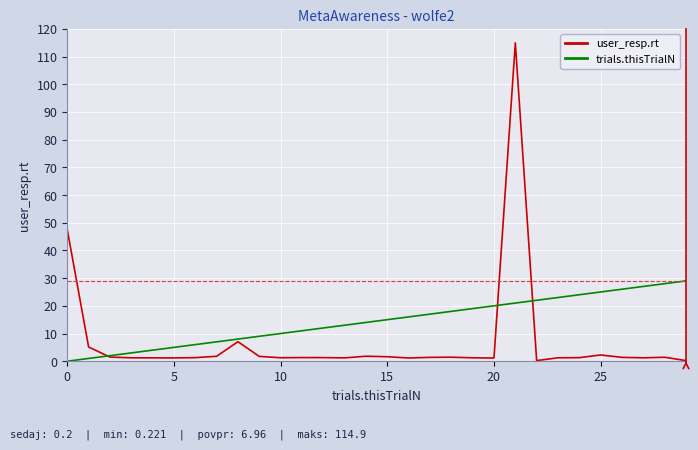

What is the highest value of the user_resp.rt series?

114.9